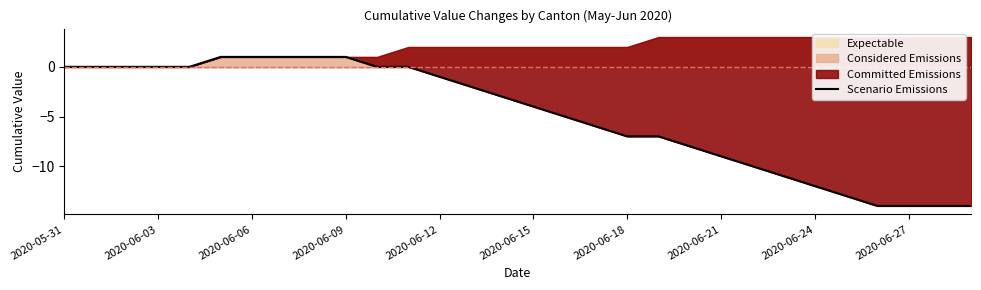

Reading right to left, extract all data points from this chart.

-14	-14	-14	-14	-13	-12	-11	-10	-9	-8	-7	-7	-6	-5	-4	-3	-2	-1	0	0	1	1	1	1	1	0	0	0	0	0